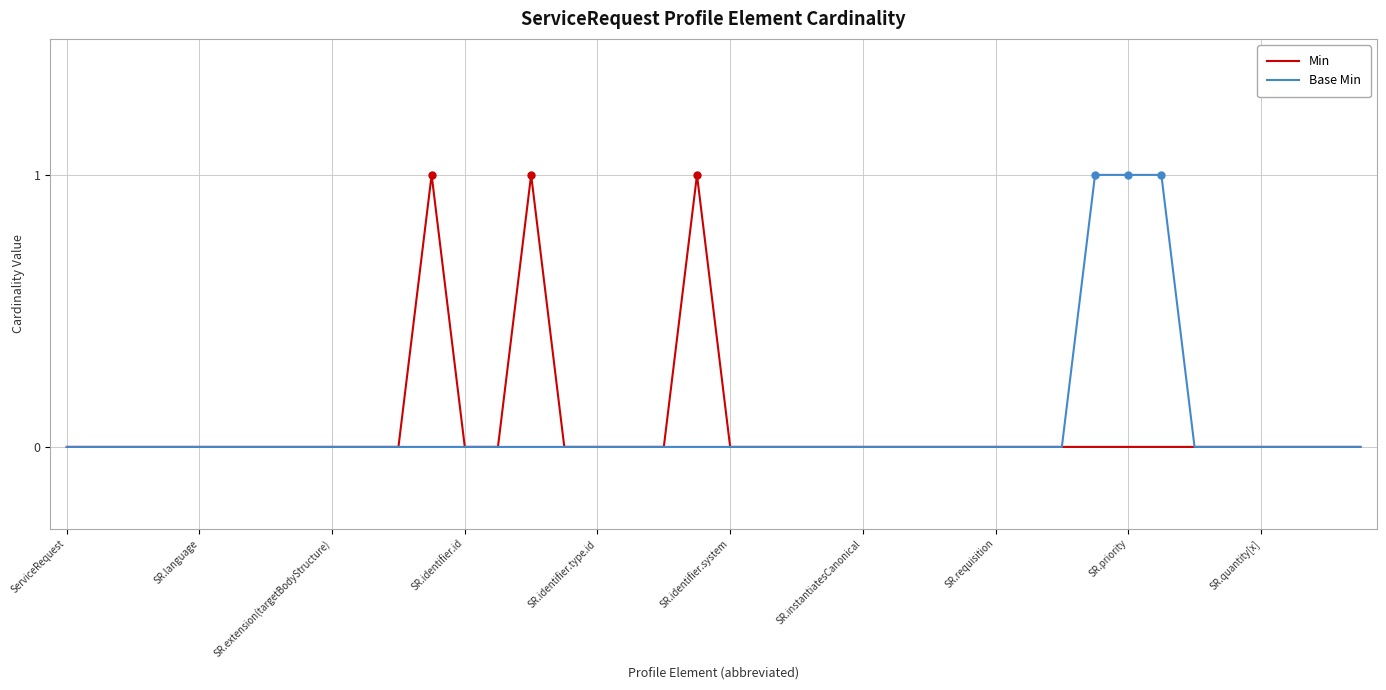

What are all the series names shown in the legend?

Min, Base Min